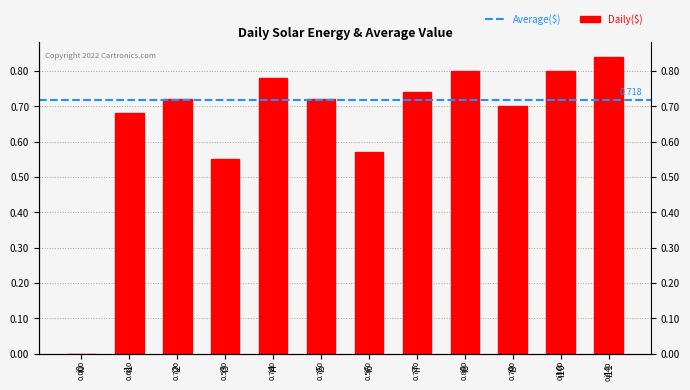

Reading right to left, extract all data points from this chart.

84	80	70	80	74	57	72	78	55	72	68	0